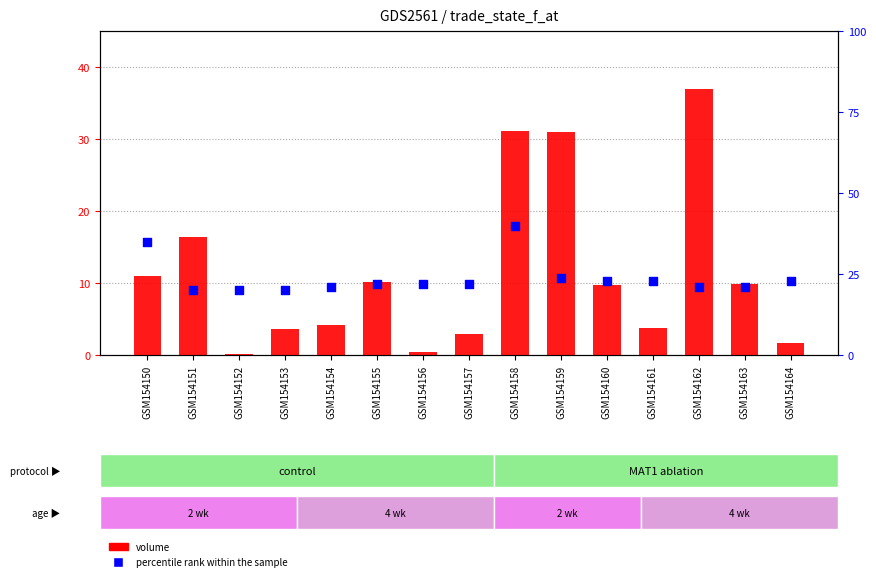

What are all the series names shown in the legend?

volume, percentile rank within the sample